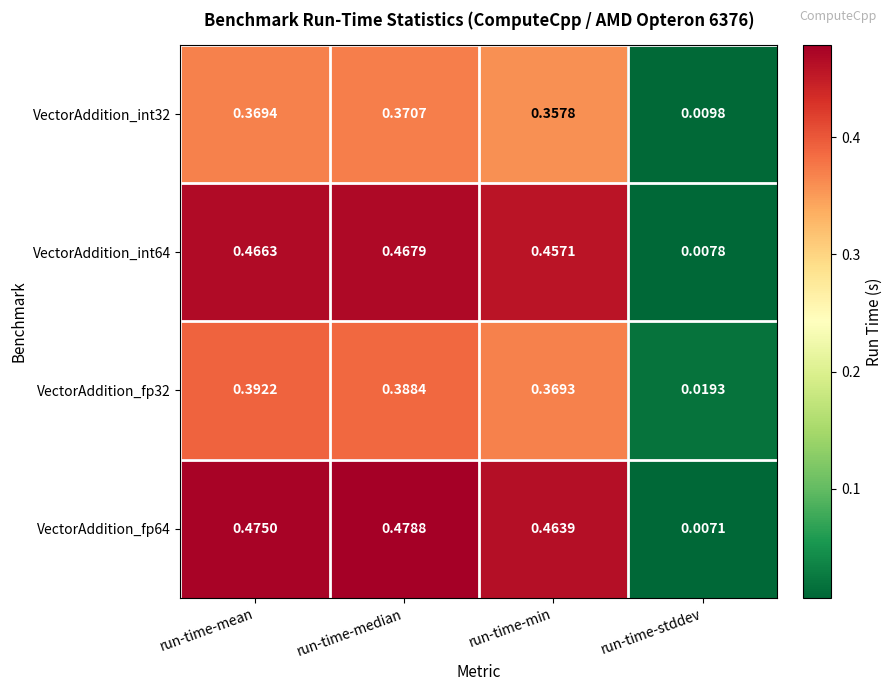

At which label is VectorAddition_int32 closest to 0?

run-time-stddev